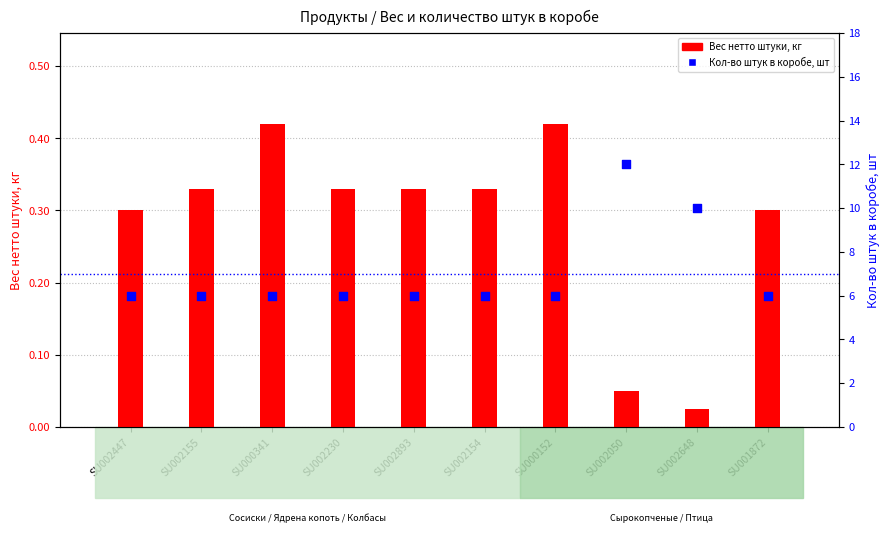

At which category is the sum across all series the highest?

SU002050